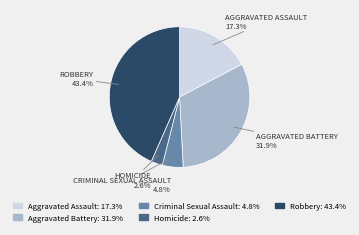

To the nearest percent, what portion does Aggravated Battery represent?

32%